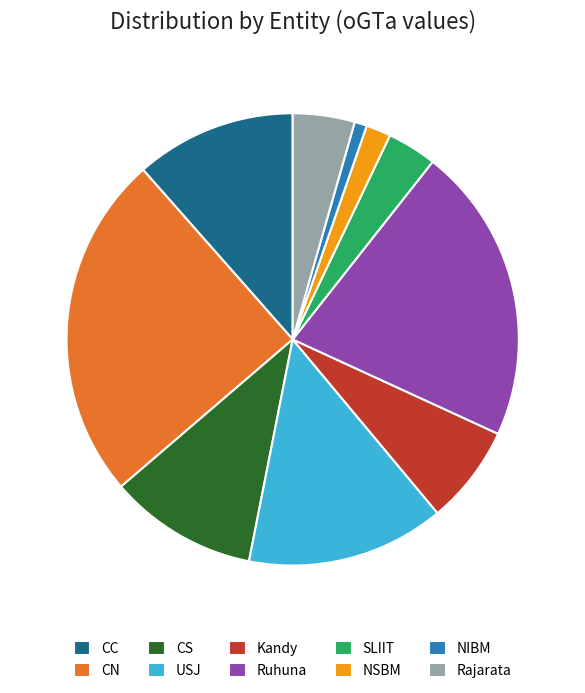

Does SLIIT represent more than half of the total?

No